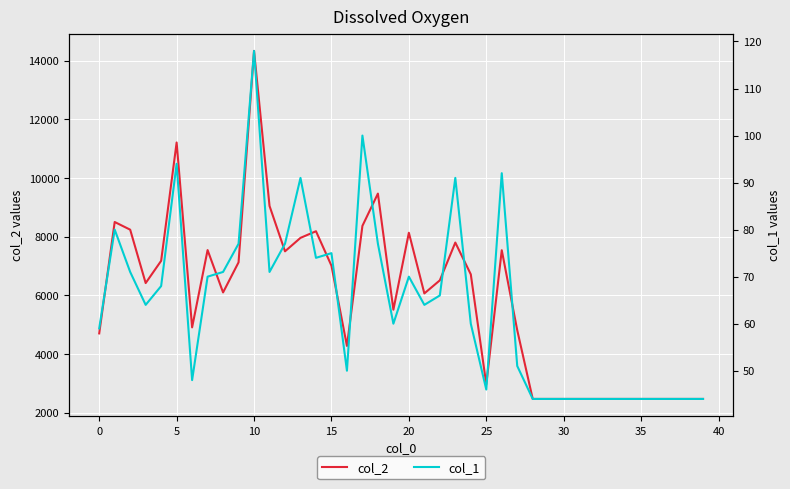

Reading left to right, list all the values displayed in this chart.

col_2: 4699	8499	8237	6416	7175	11211	4905	7541	6097	7123	14335	9047	7499	7958	8184	7009	4273	8367	9468	5508	8132	6063	6509	7798	6714	2963	7536	4808	2464	2464	2464	2464	2464	2464	2464	2464	2464	2464	2464	2464
col_1: 59	80	71	64	68	94	48	70	71	77	118	71	77	91	74	75	50	100	77	60	70	64	66	91	60	46	92	51	44	44	44	44	44	44	44	44	44	44	44	44